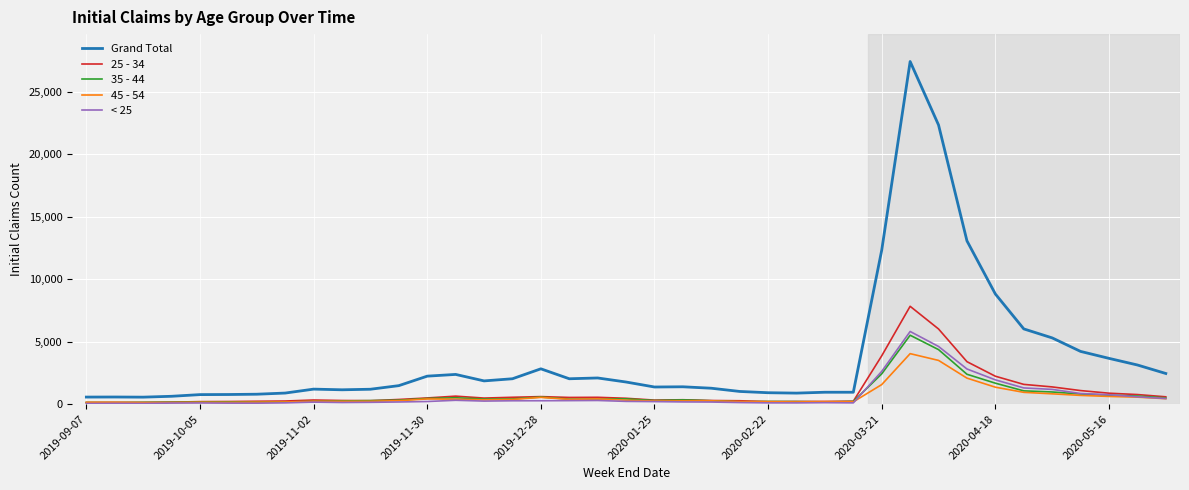

Which series has the largest total across all categories?

Grand Total